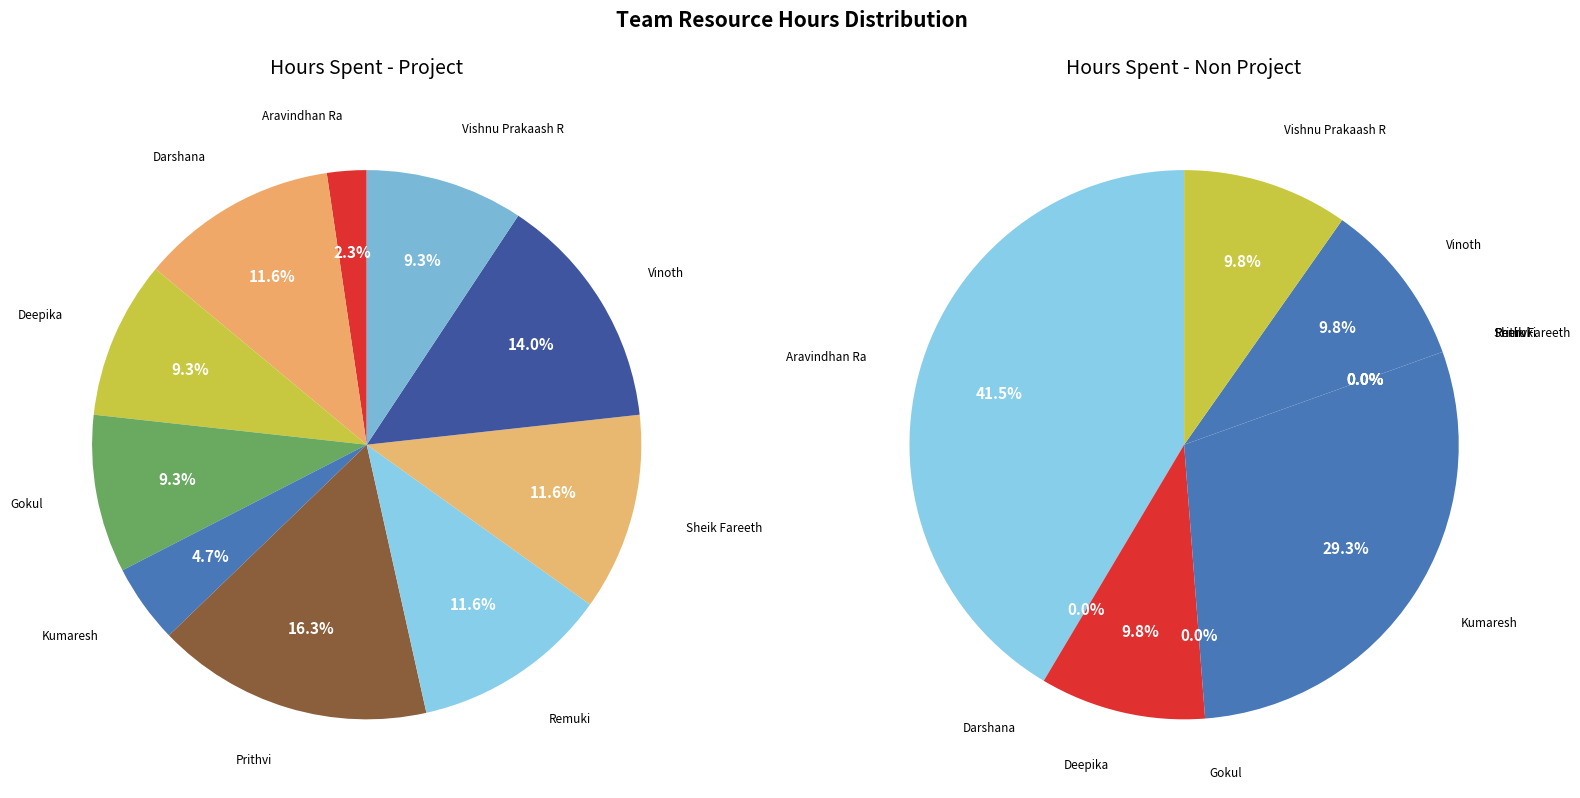

Do Sheik Fareeth and Kumaresh together represent more than half of the pie?

No